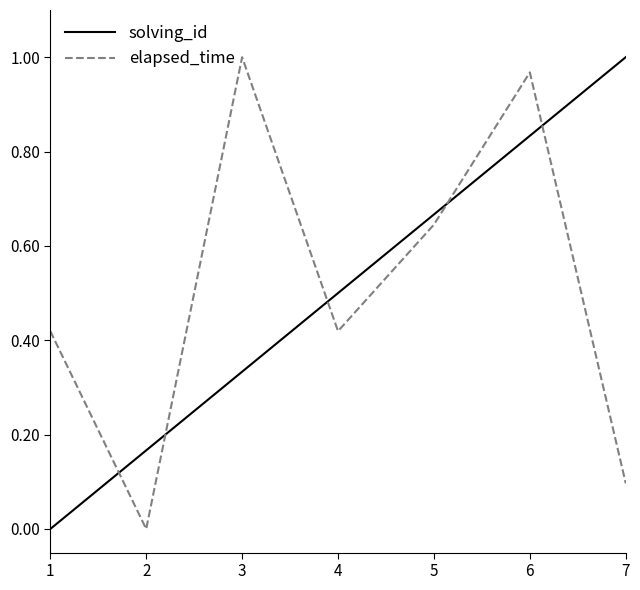

At 6, list the series in order from largest to smallest.

elapsed_time, solving_id